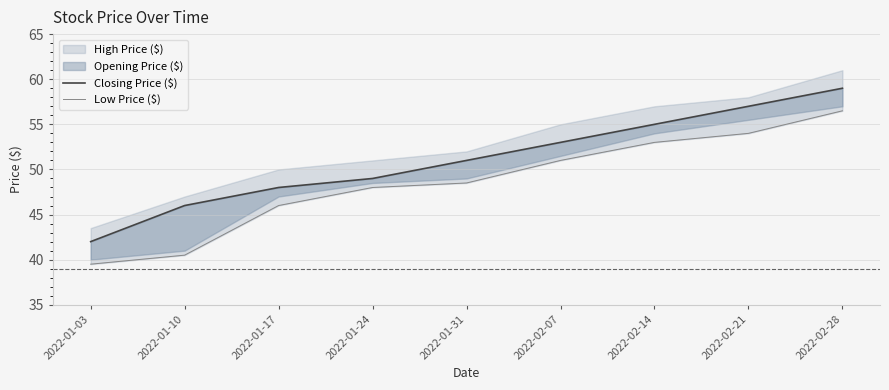

The Low Price ($) series shows 48.0 at 2022-01-24. True or false?

True